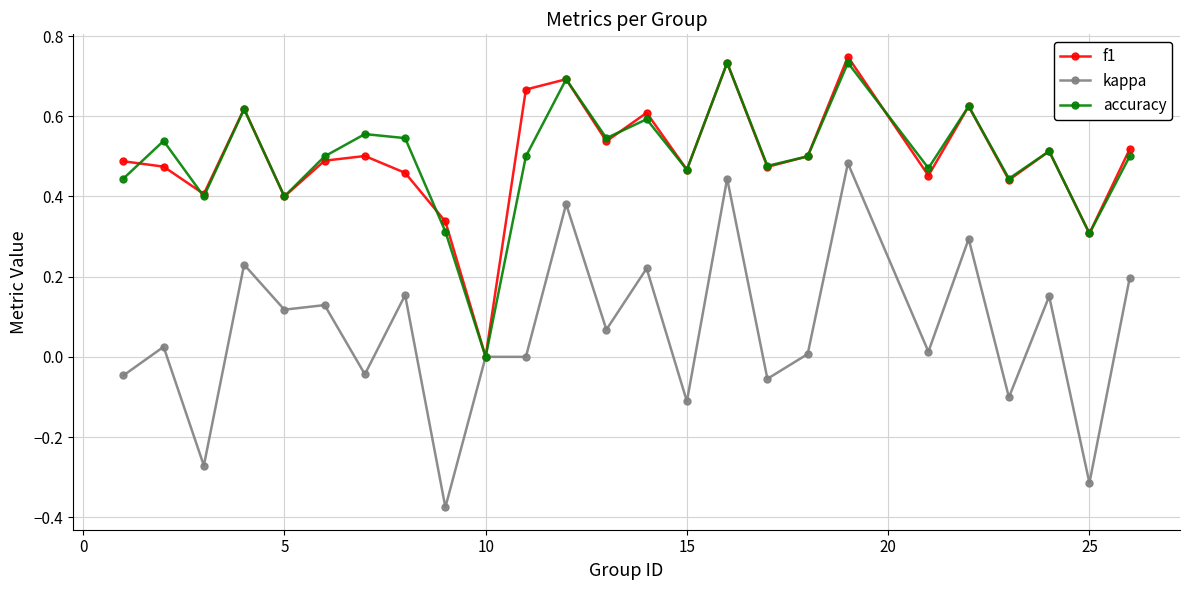

How many values in the accuracy series exceed 0?

24